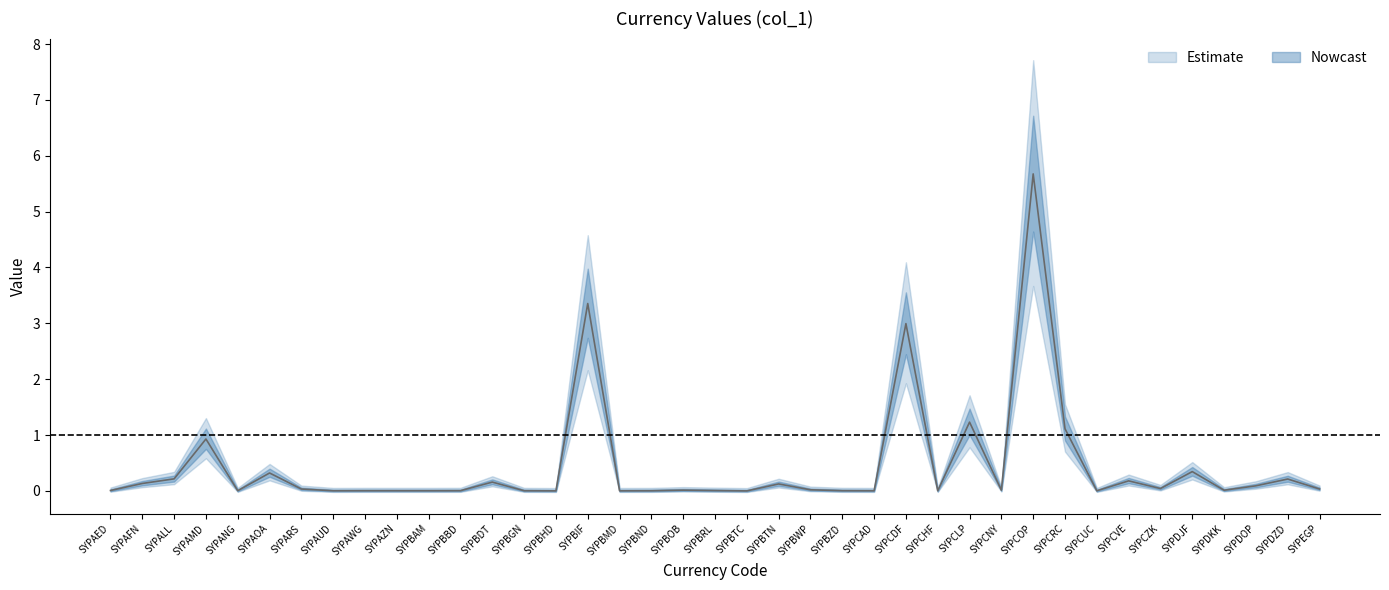

What is the average value?

0.4